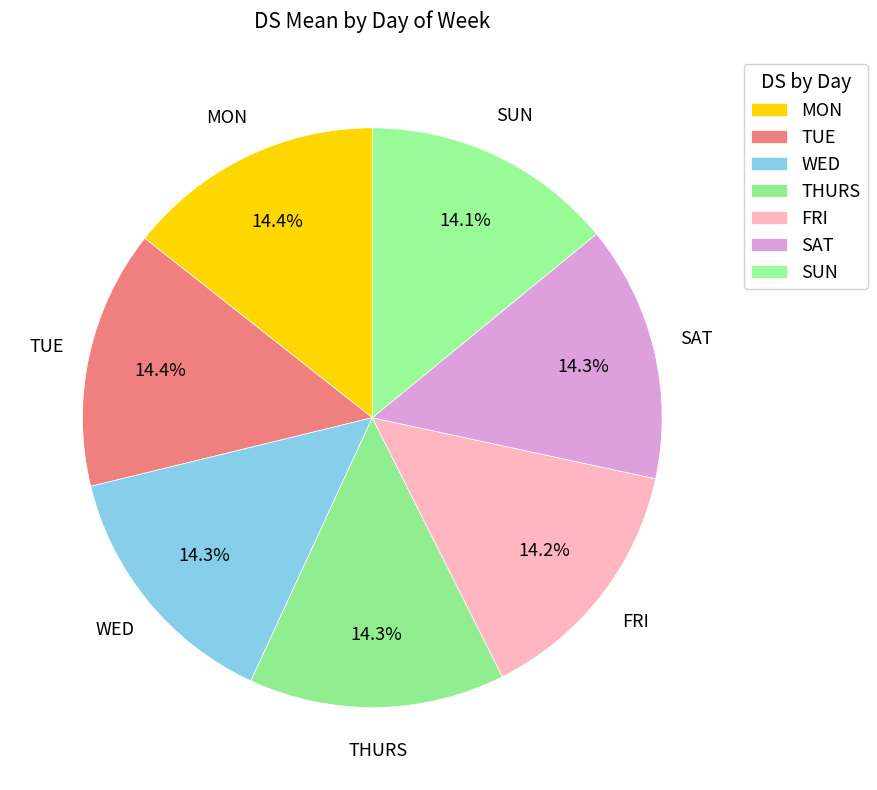

How many slices are in this pie chart?

7